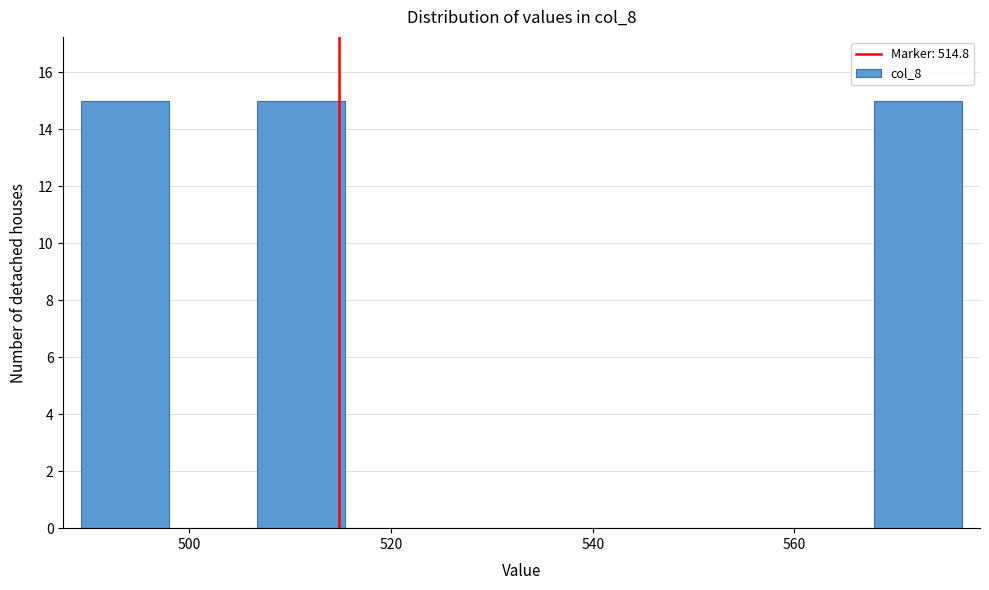

What is the height of the bar covering 506 to 516 on the x-axis? Neither the bar edges nor the heights are printed on the chart, so give them approximately, as read against the axes.

15